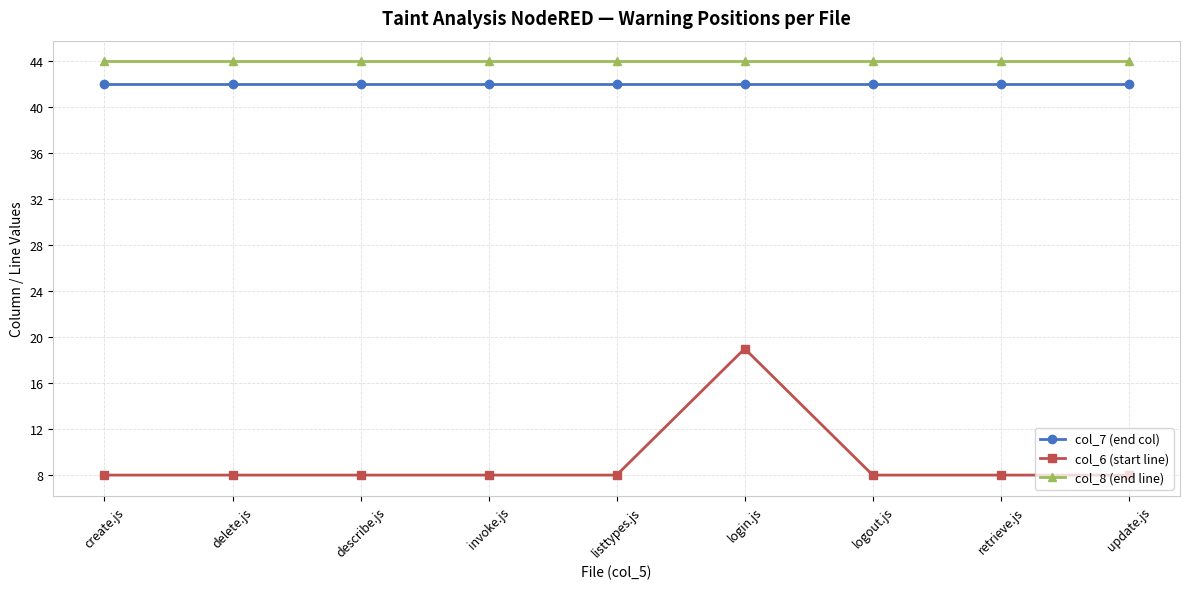

At delete.js, list the series in order from smallest to largest.

col_6 (start line), col_7 (end col), col_8 (end line)